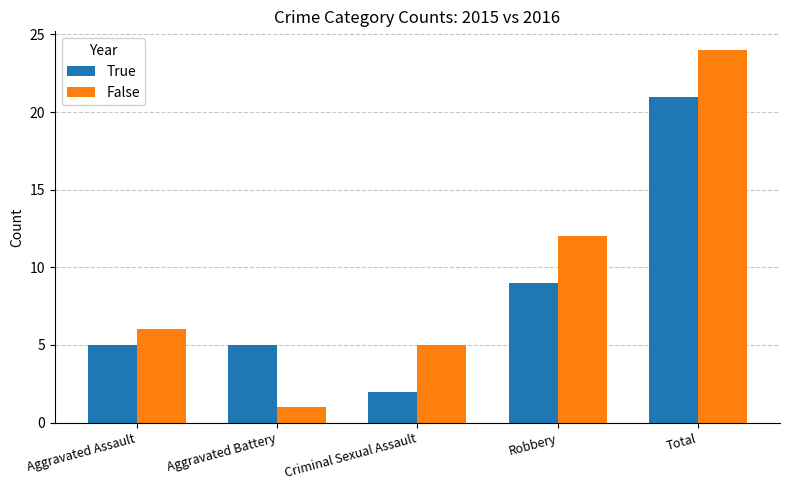

Reading left to right, list all the values displayed in this chart.

True: 5	5	2	9	21
False: 6	1	5	12	24